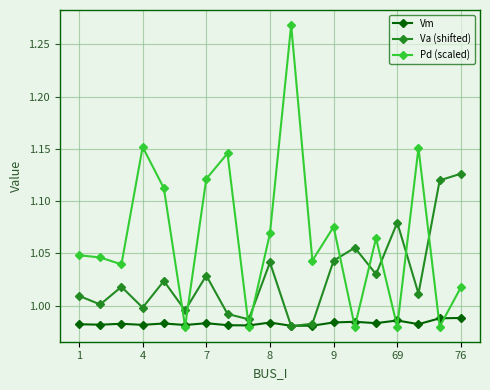

True or false: Pd (scaled) has more than 0 points higher than both neighbors.

True